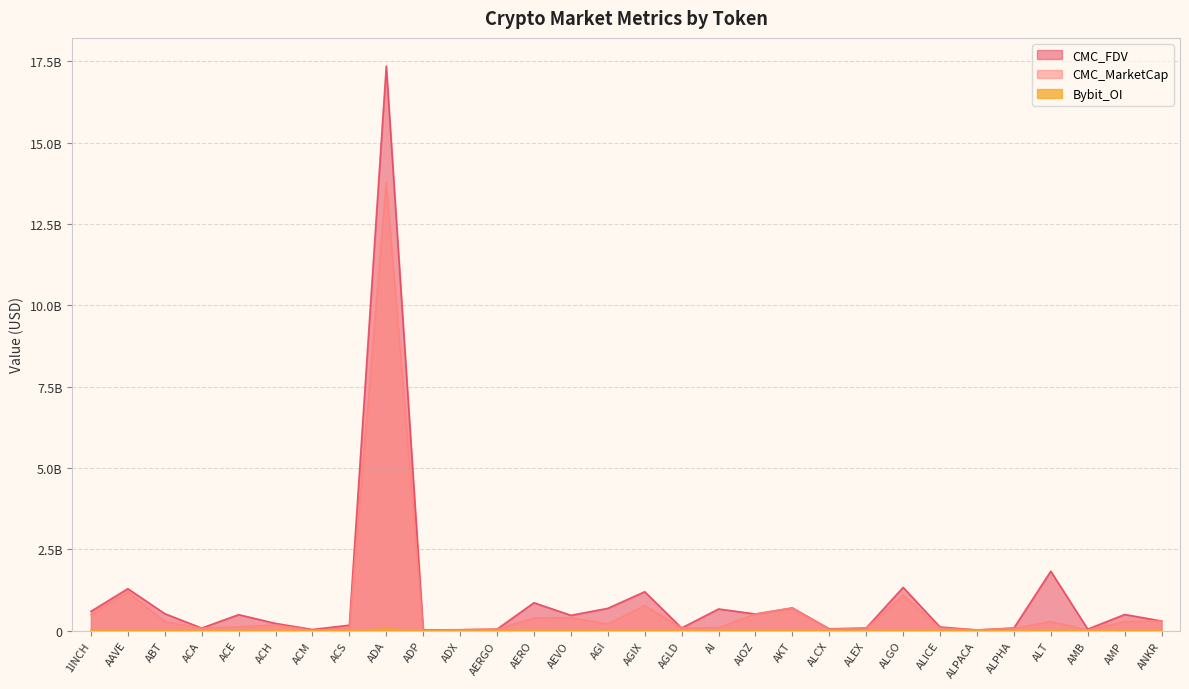

At which label does CMC_FDV reach its peak?

ADA